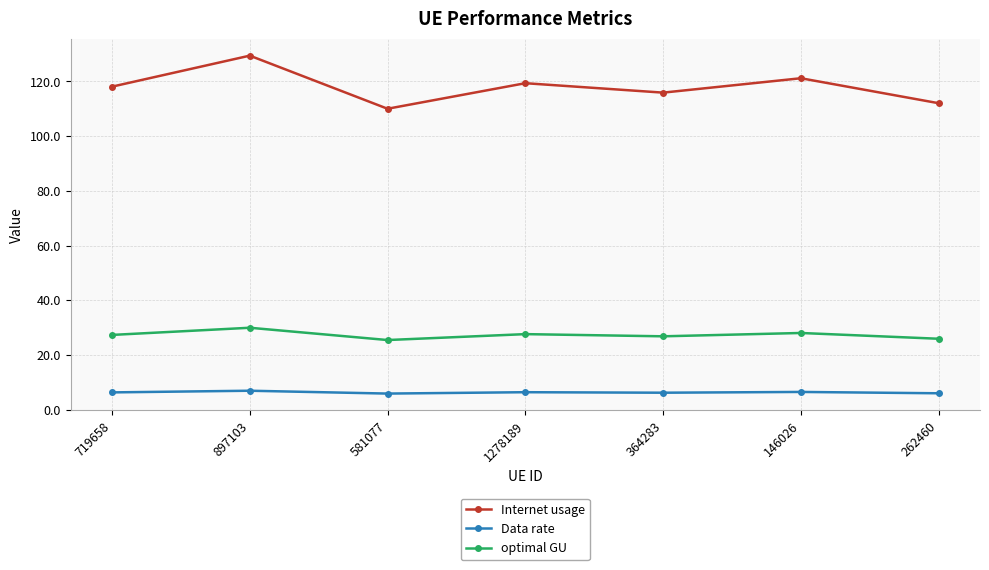

Which series has the widest spread of values?

Internet usage